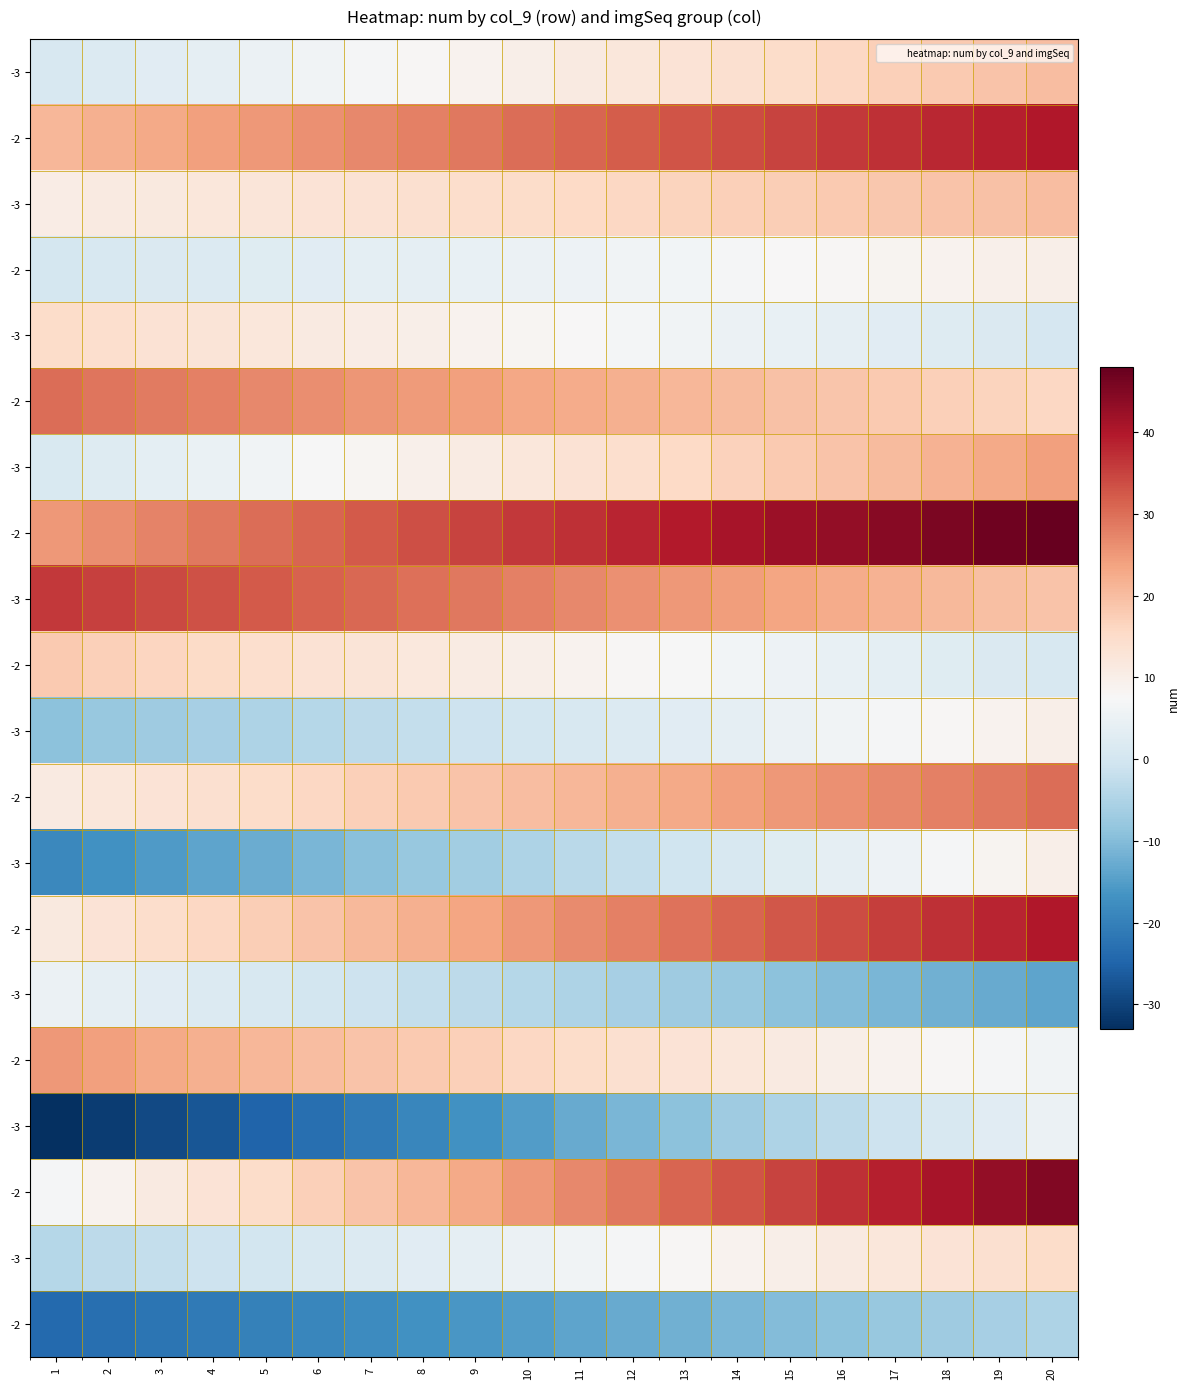

Is it true that row_12 equals 5.5 at 17?

True